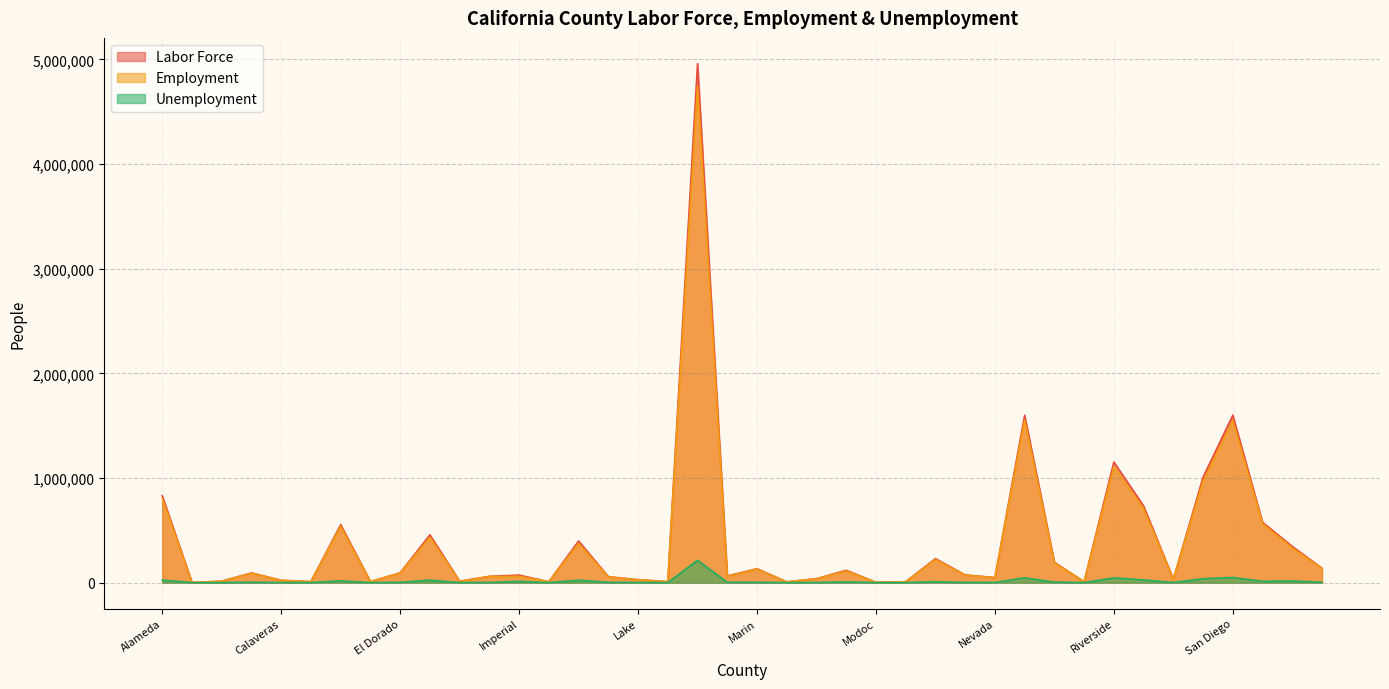

The value of Employment at Sacramento is 1220694. True or false?

False